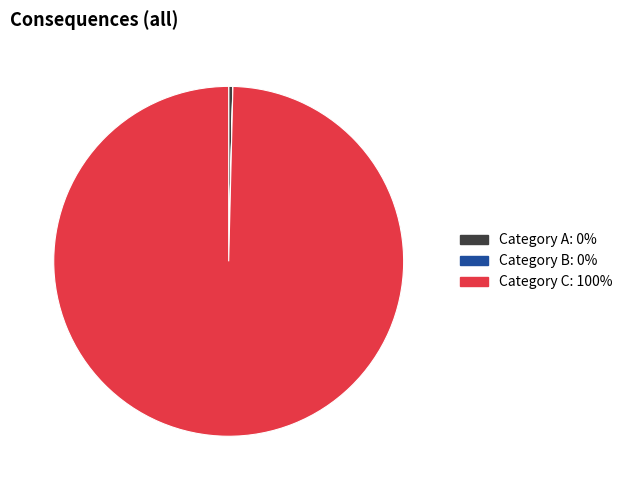

The Category C slice represents 88% of the pie. True or false?

False